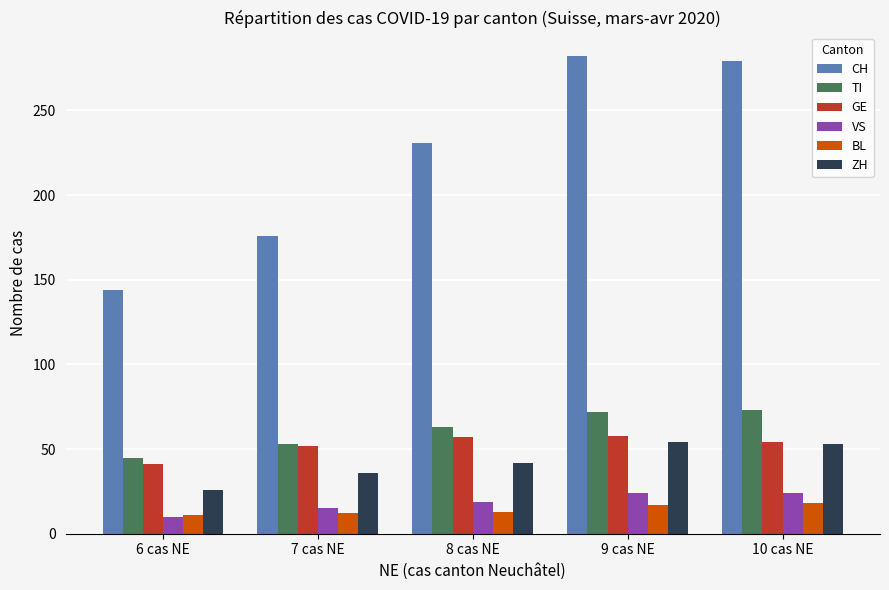

How many bars are there in total?

30